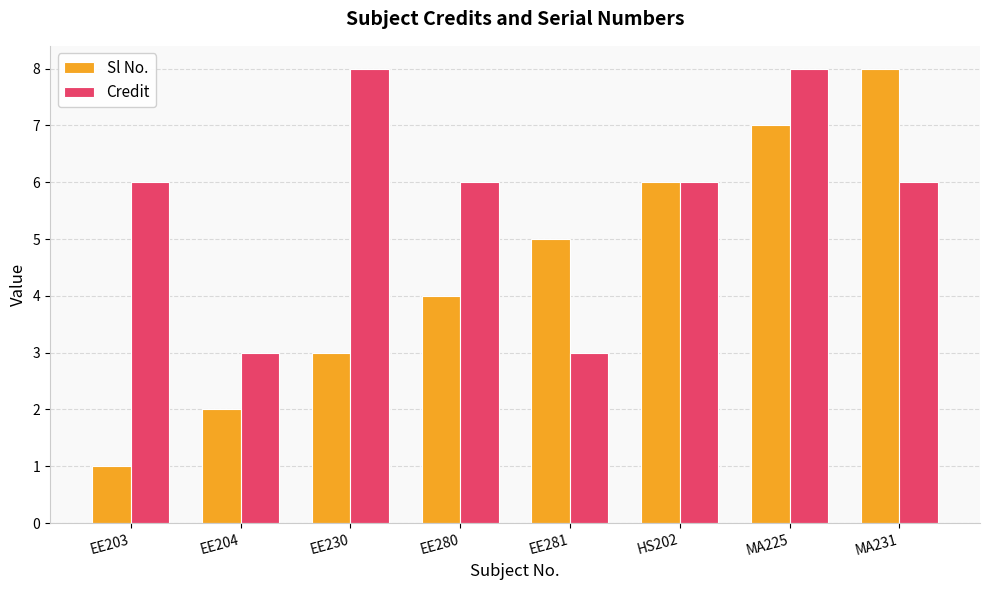

What is the greatest value displayed?

8